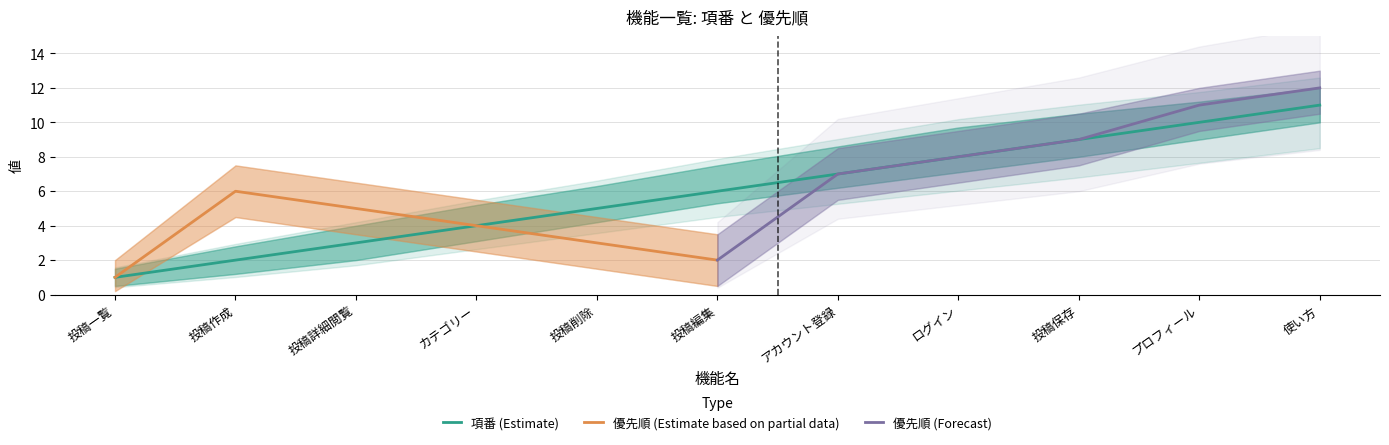

Does the chart display data point markers on the line(s)?

No